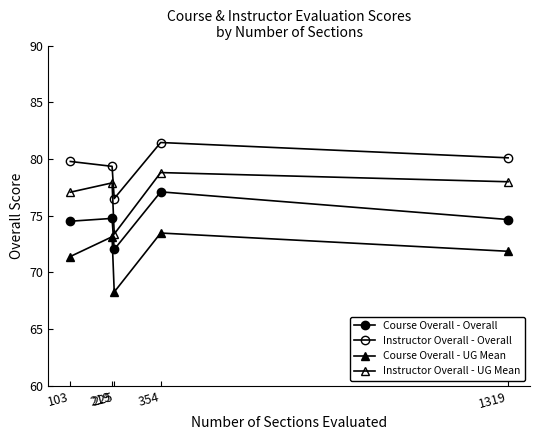

What are all the series names shown in the legend?

Course Overall - Overall, Instructor Overall - Overall, Course Overall - UG Mean, Instructor Overall - UG Mean